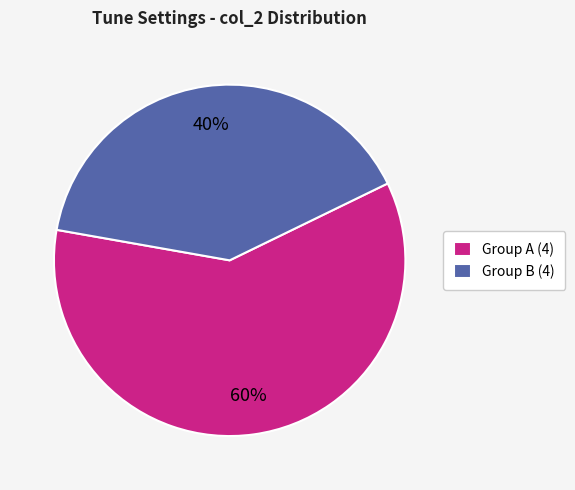

Do Group A (4) and Group B (4) together represent more than half of the pie?

Yes